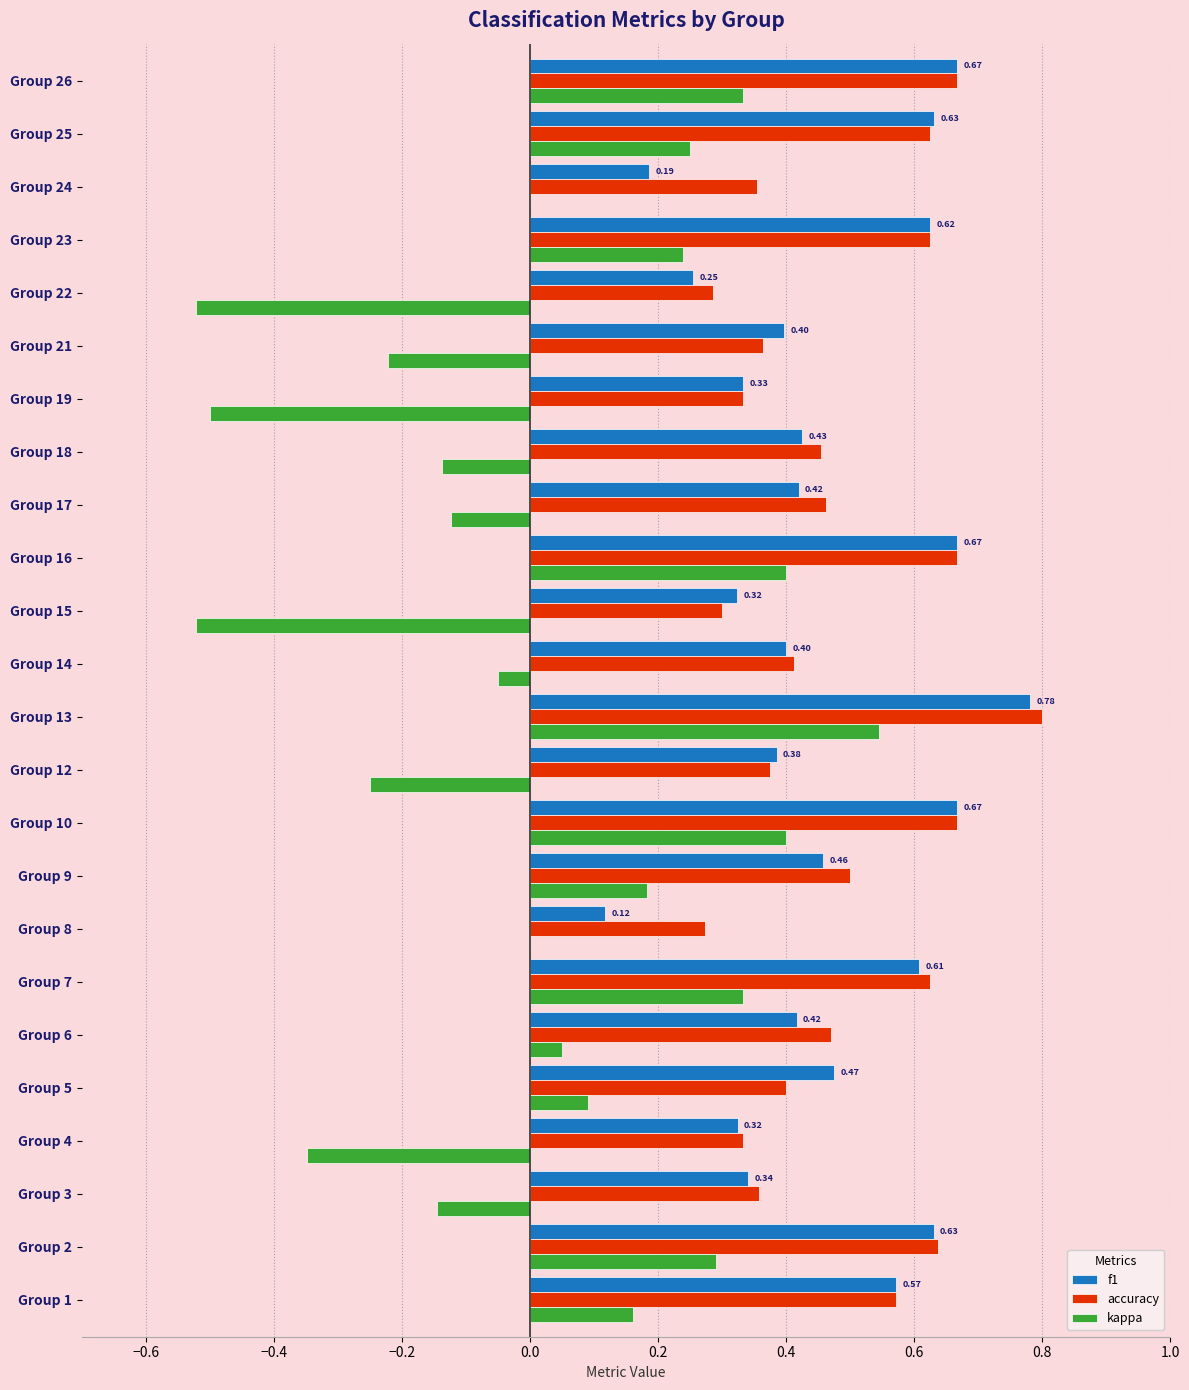

Between Group 6 and Group 17, which series saw the biggest shift?

kappa